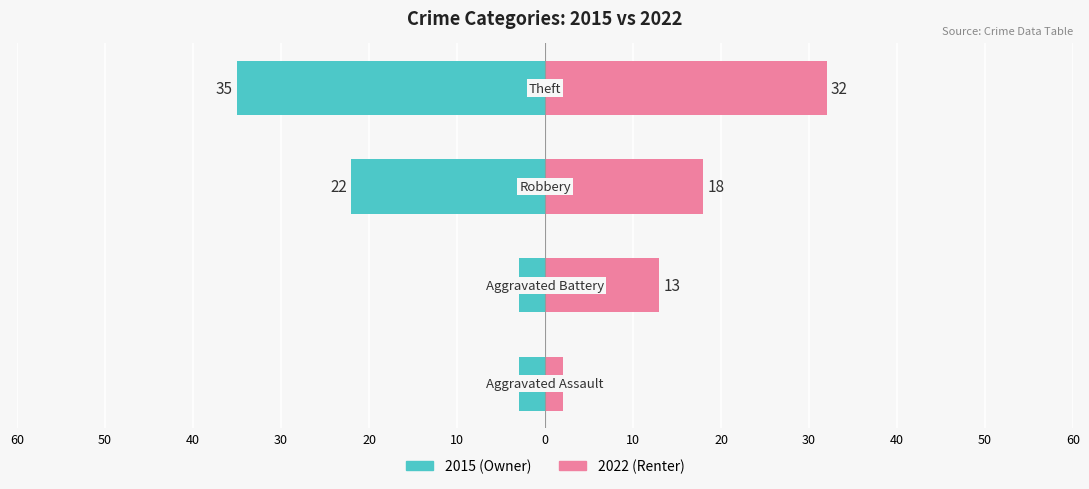

What is the difference between the 2015 values at Theft and Robbery?

13